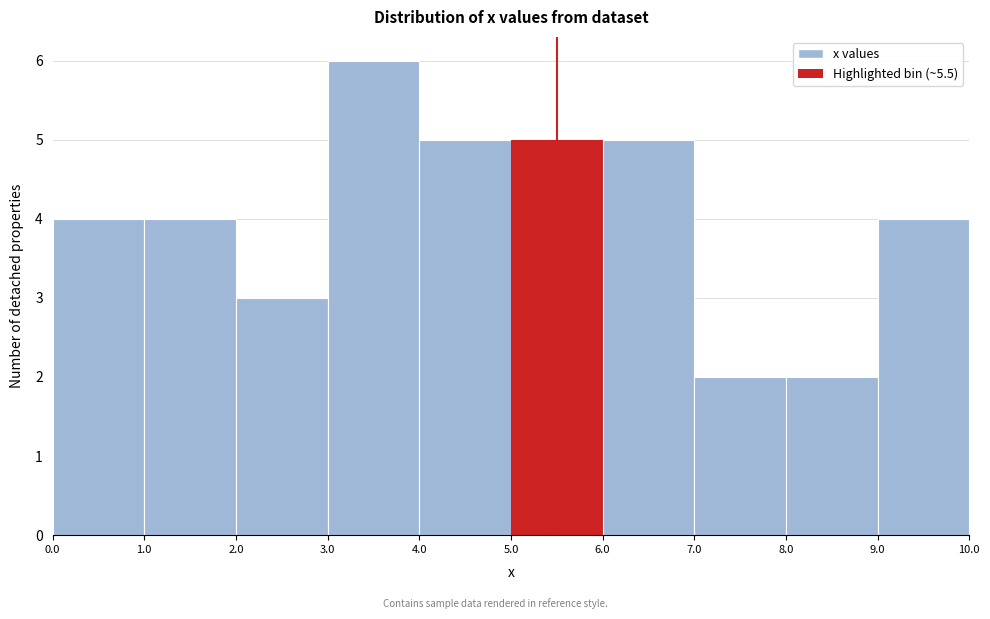

How tall is the bar that spans 5.0 to 6.0 on the x-axis? The values are not printed on the chart, so give them approximately, as read against the axis.

5